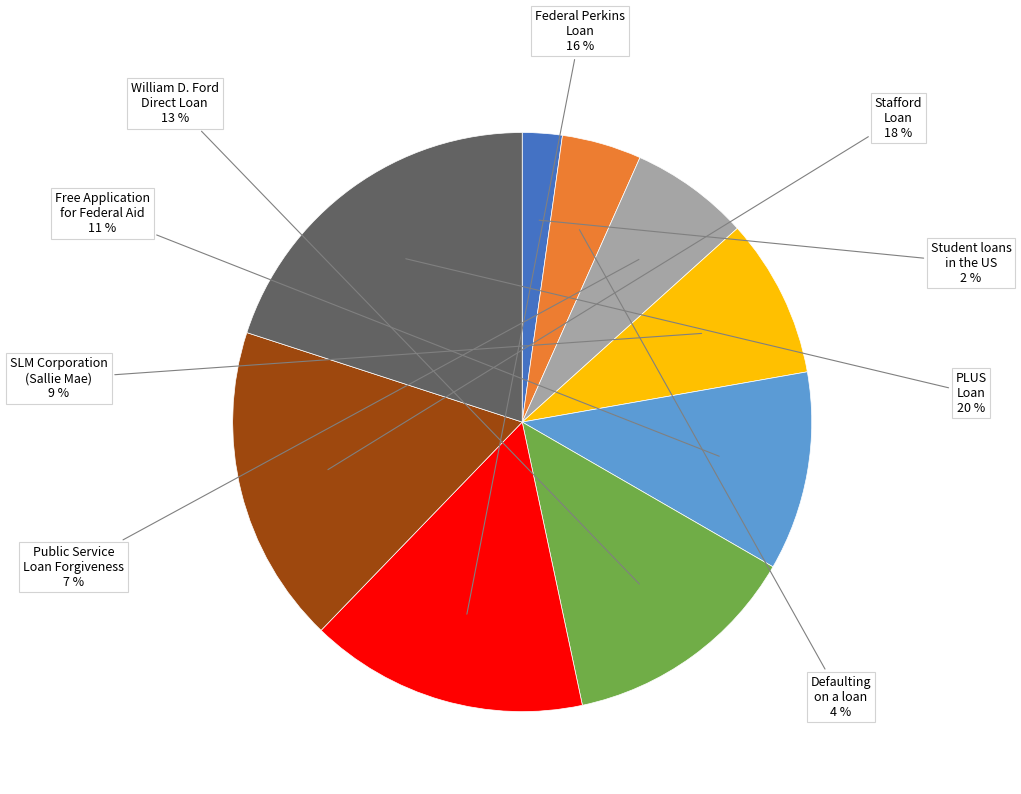

How many slices are in this pie chart?

9